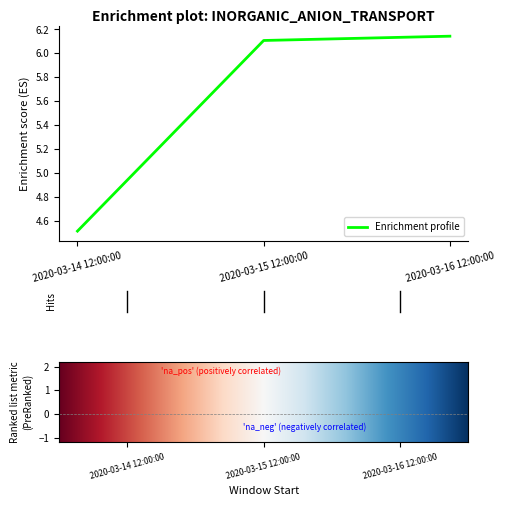

What position from the right is 2020-03-16 12:00:00?

1